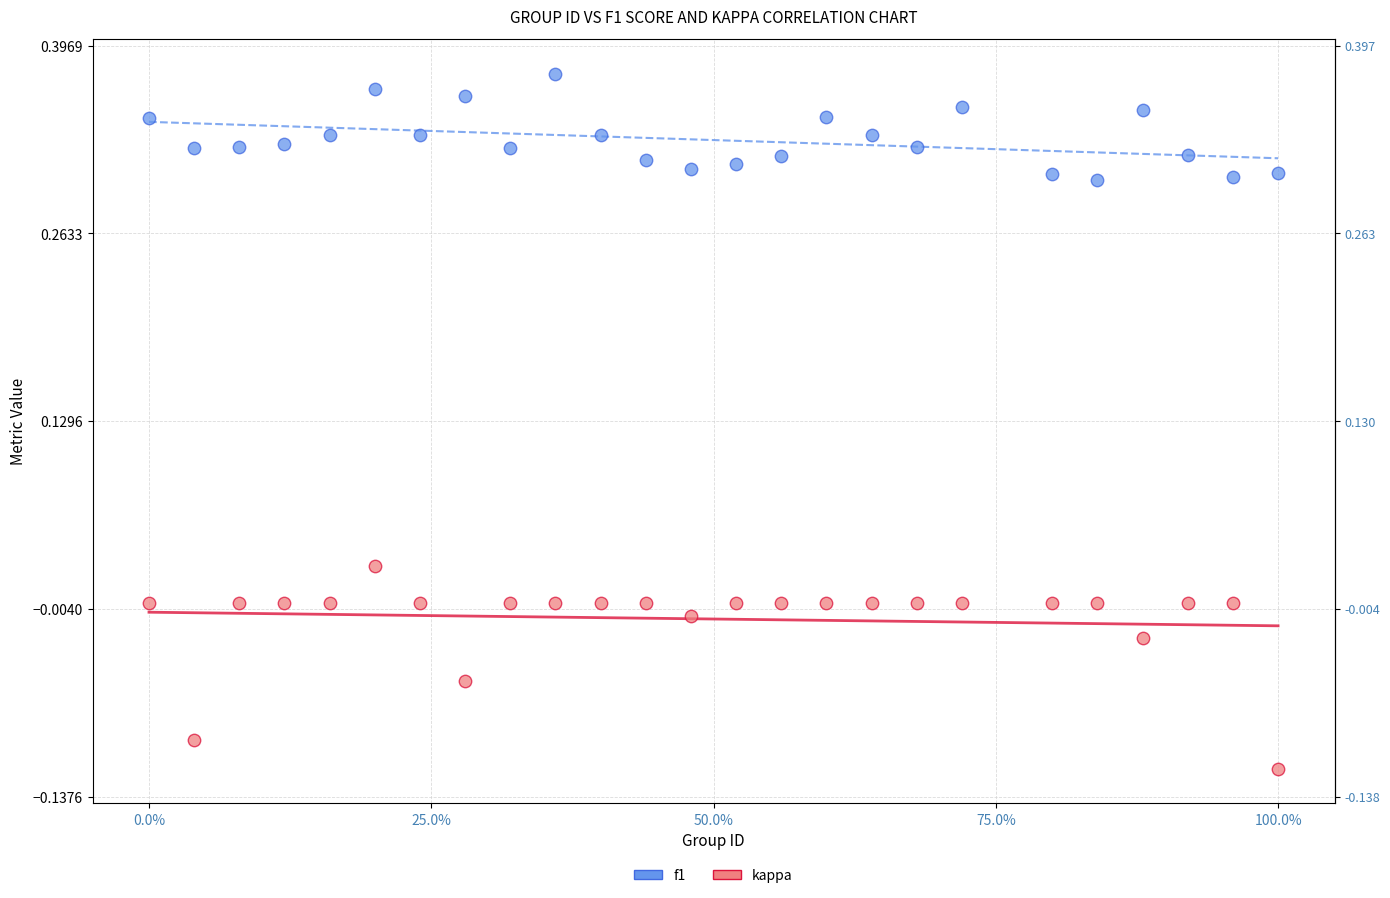

Which series has the widest spread of Y values?

kappa